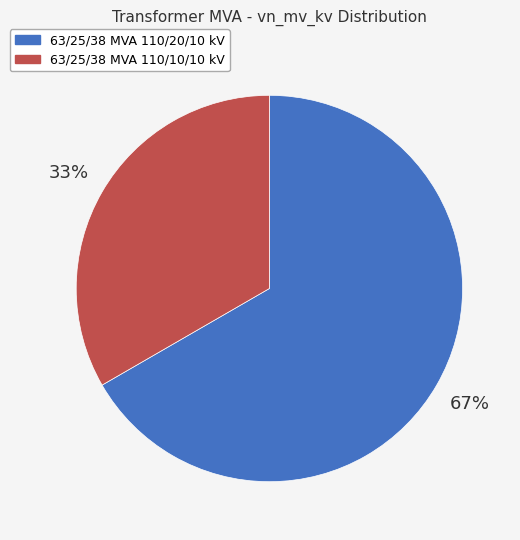

How many slices are in this pie chart?

2